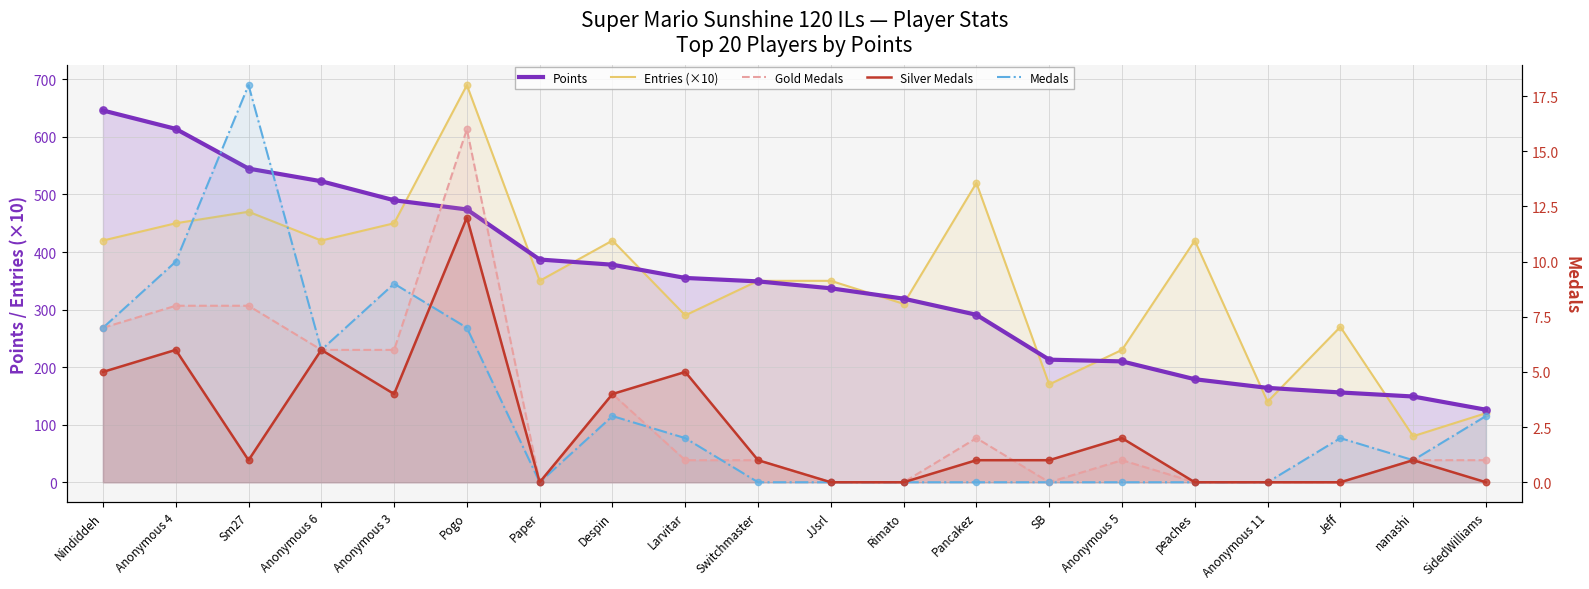

At which category is the sum across all series the highest?

Pogo